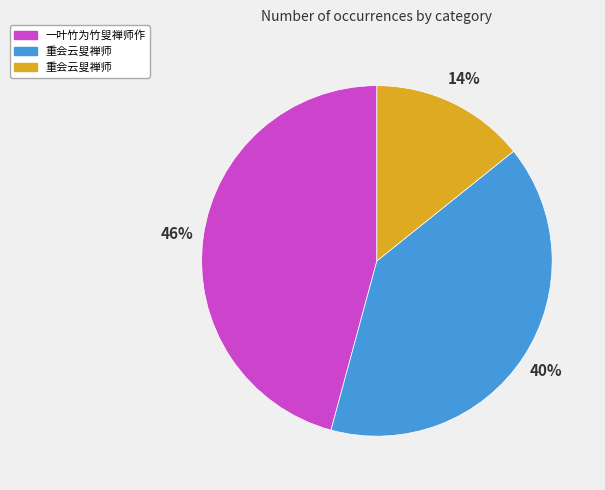

How many slices are in this pie chart?

3